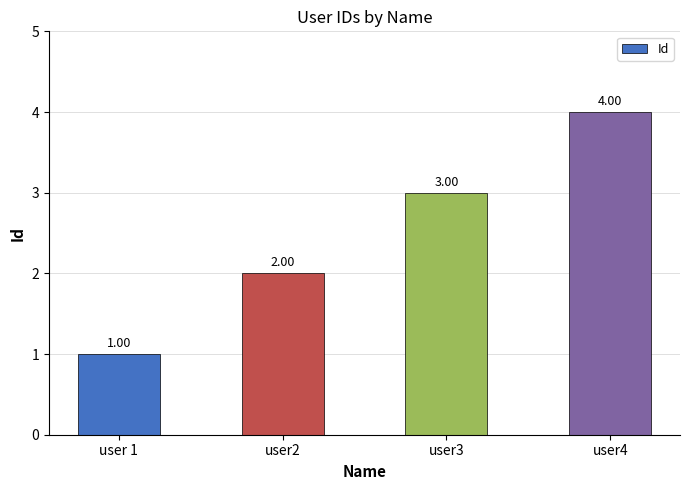

Approximately how many times larger is the value at user4 compared to user 1?

4.0